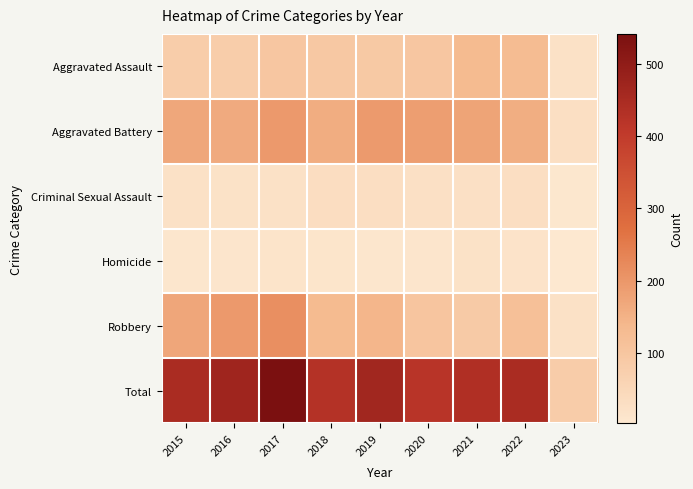

At which category is the sum across all series the highest?

2017